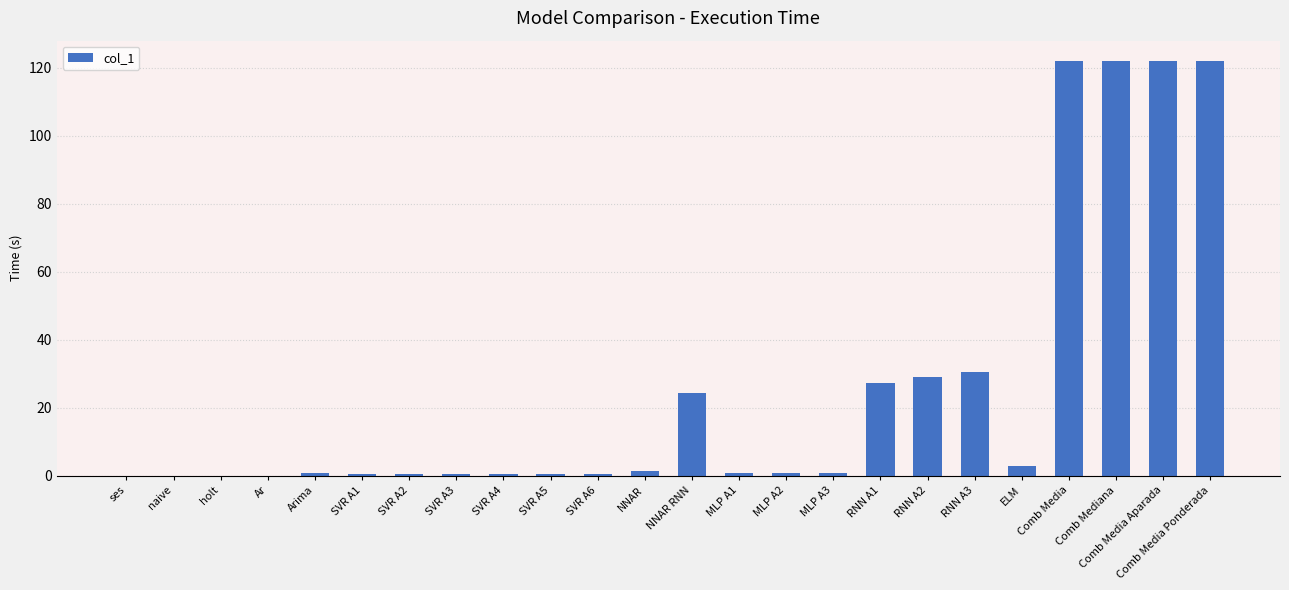

What is the sum of all values?

609.2